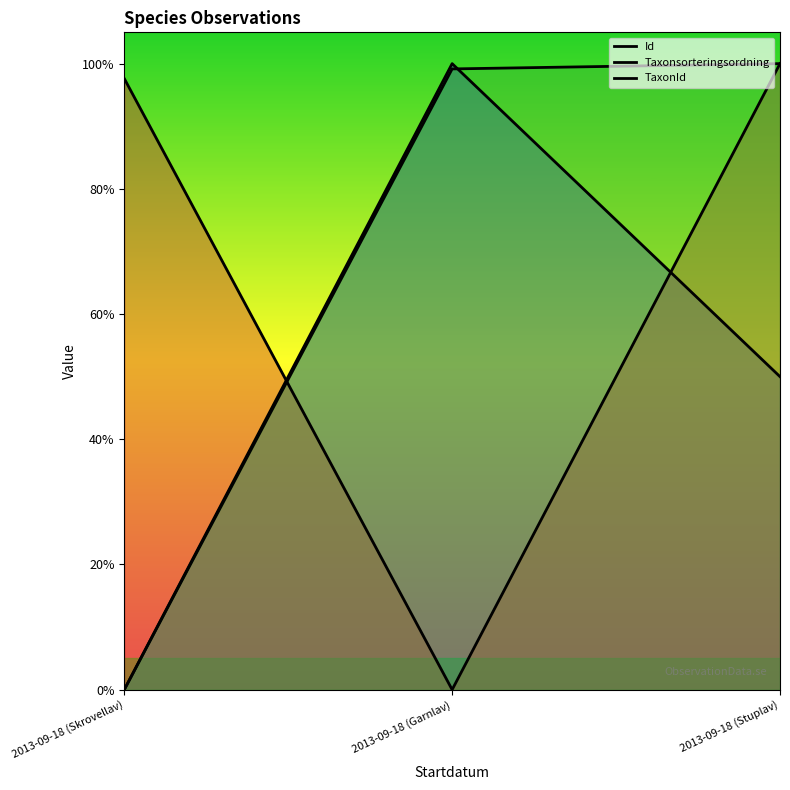

True or false: TaxonId has a value of 0.0 at 2013-09-18 (Skrovellav).

True